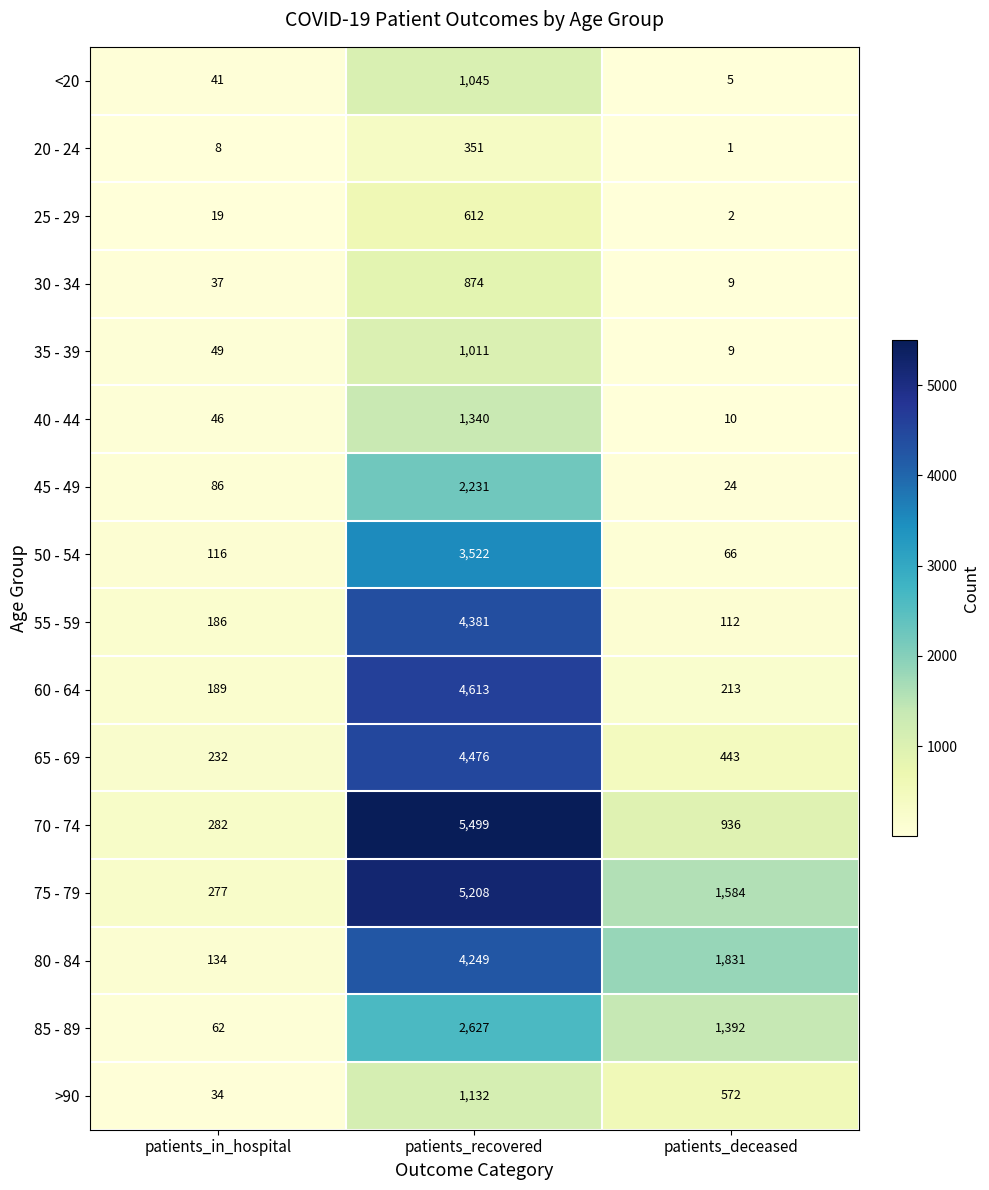

What value does the 75 - 79 series have at patients_recovered, to the nearest 100?

5200